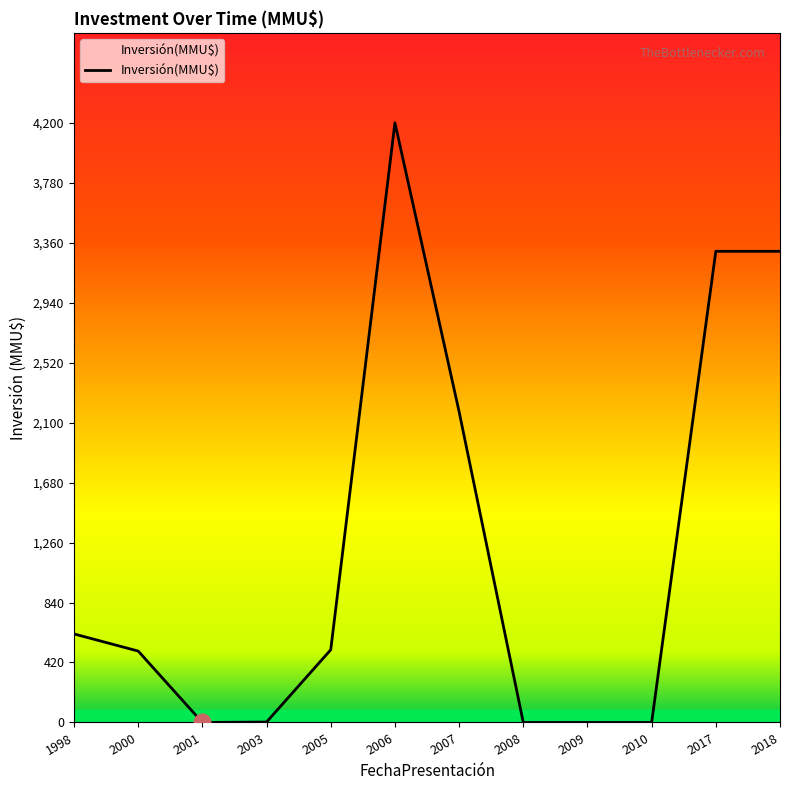

How many lines are shown in the chart?

1